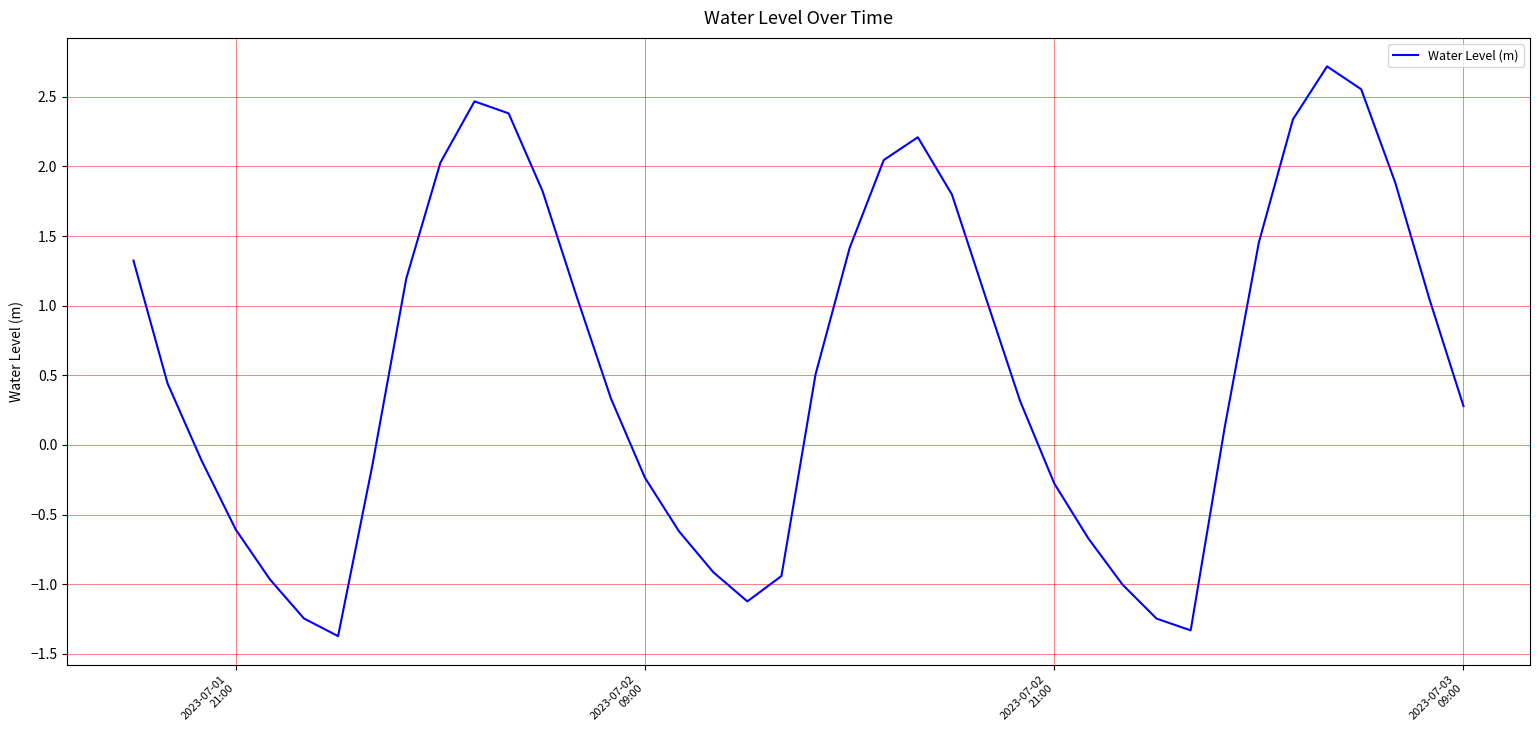

What is the sum of all values?

22.0